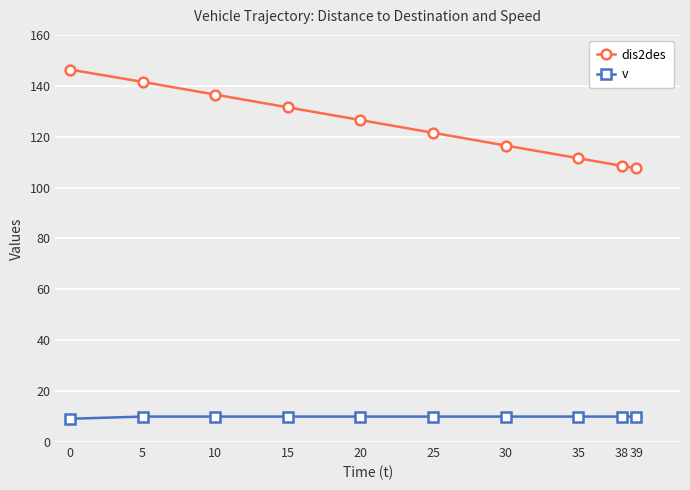

What is the average value of the dis2des series?

124.8